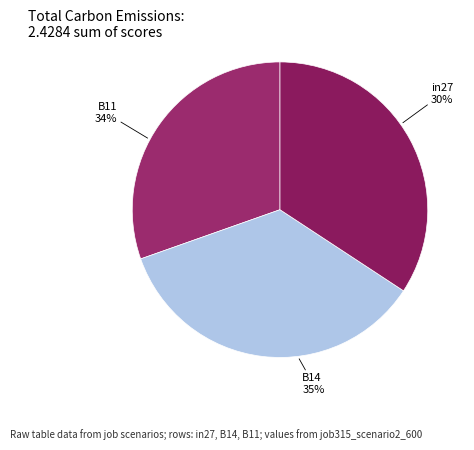

What is the smallest slice in the pie chart?

in27